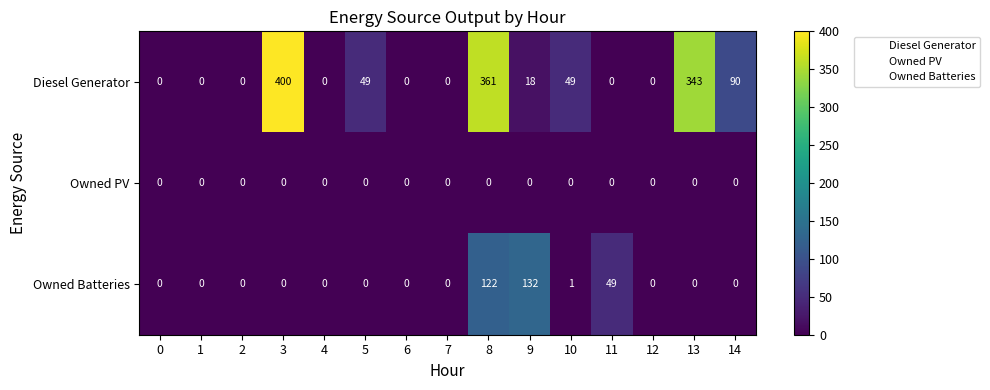

List the series in order of their peak value, lowest first.

Owned PV, Owned Batteries, Diesel Generator